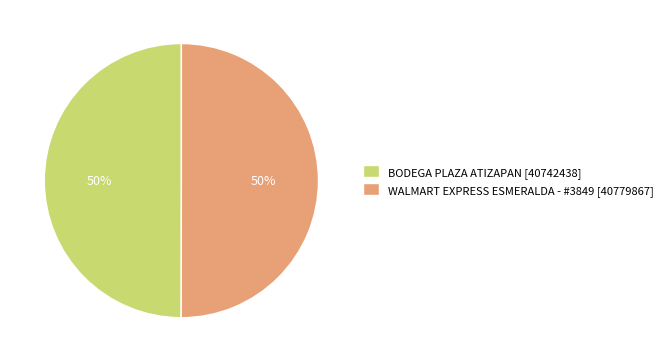

How many segments does this pie chart have?

2